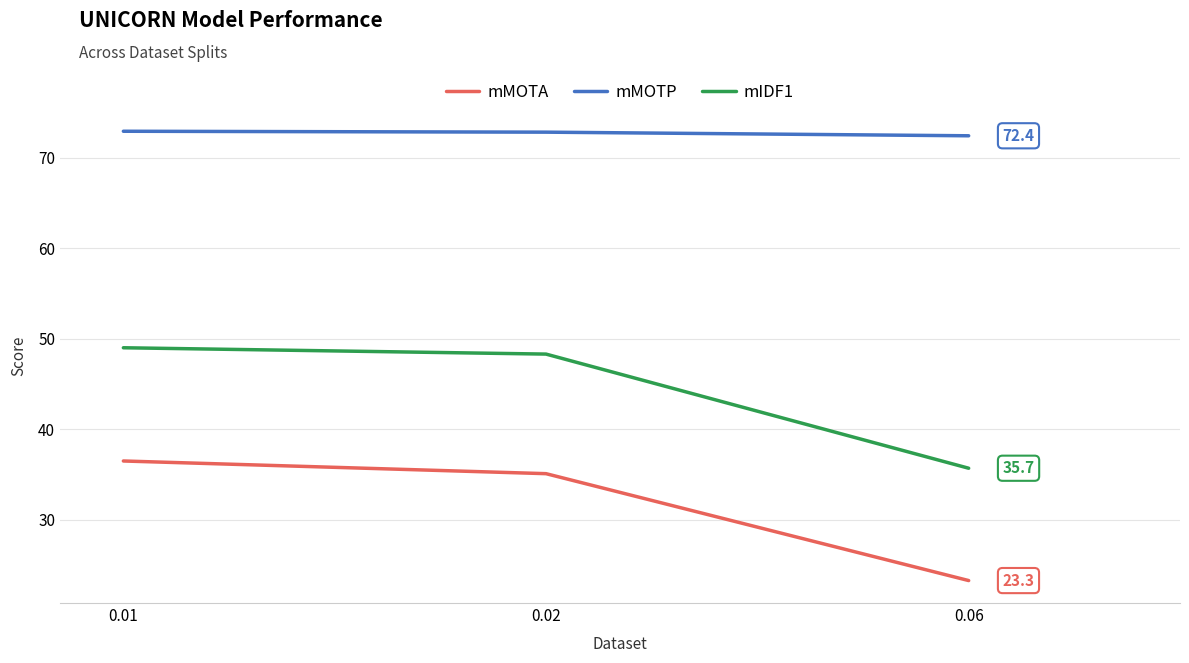

Which series has the largest total across all categories?

mMOTP